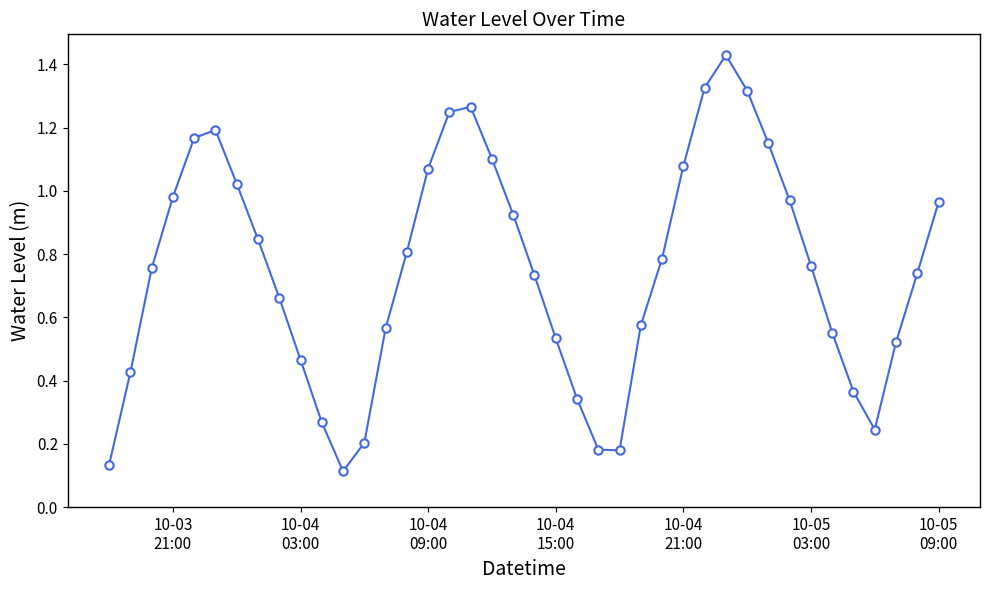

What is the sum of all values?

30.0